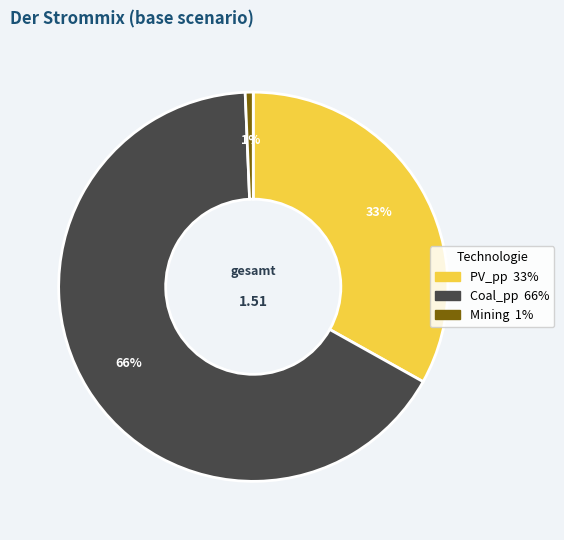

Count the number of slices in the pie.

3